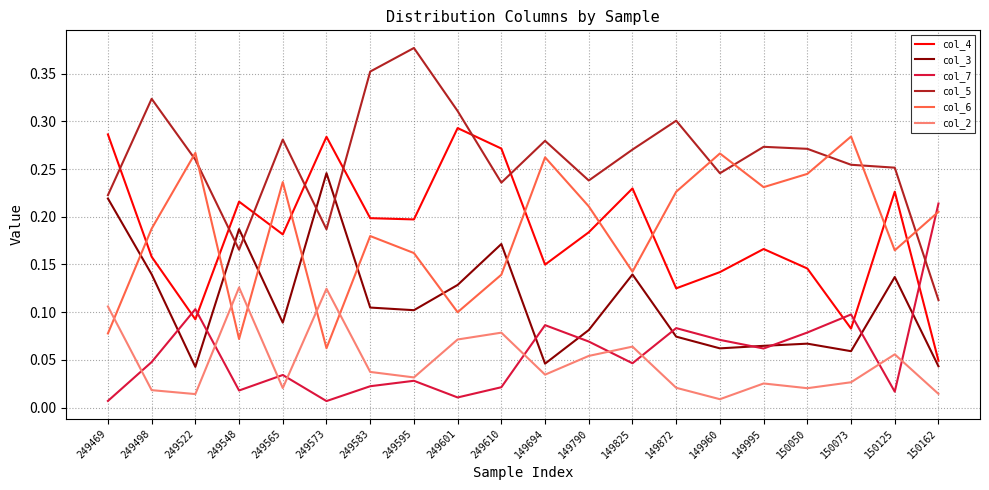

Does the chart display data point markers on the line(s)?

No